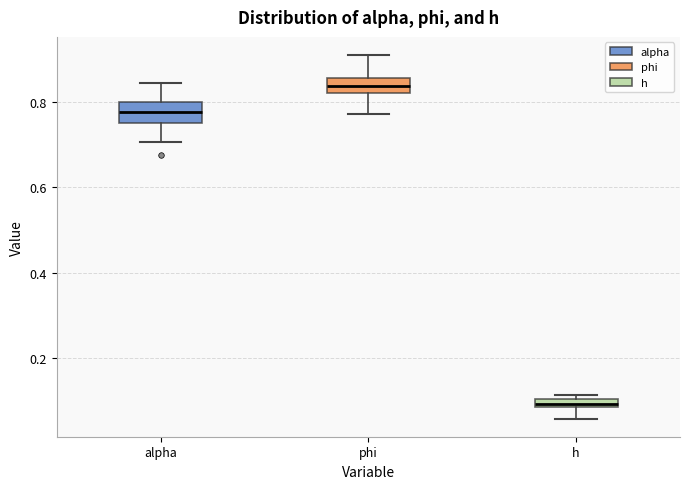

Which box's median line is the highest?

phi